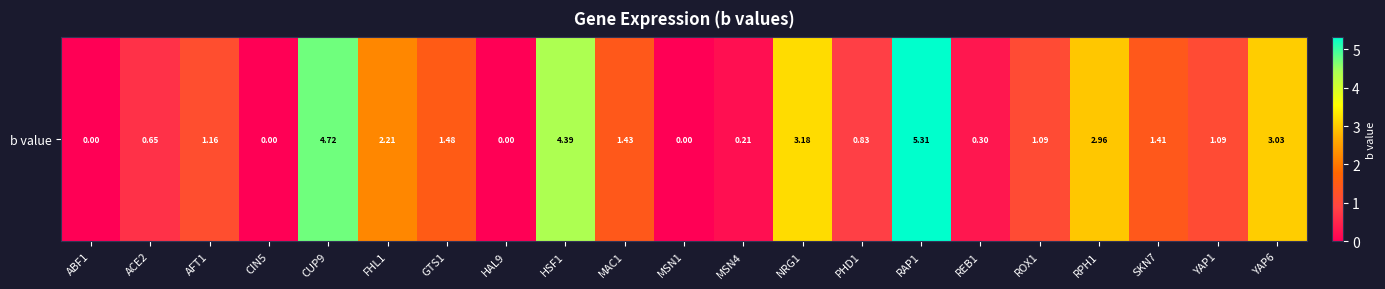

How many data points are less than 1?

8